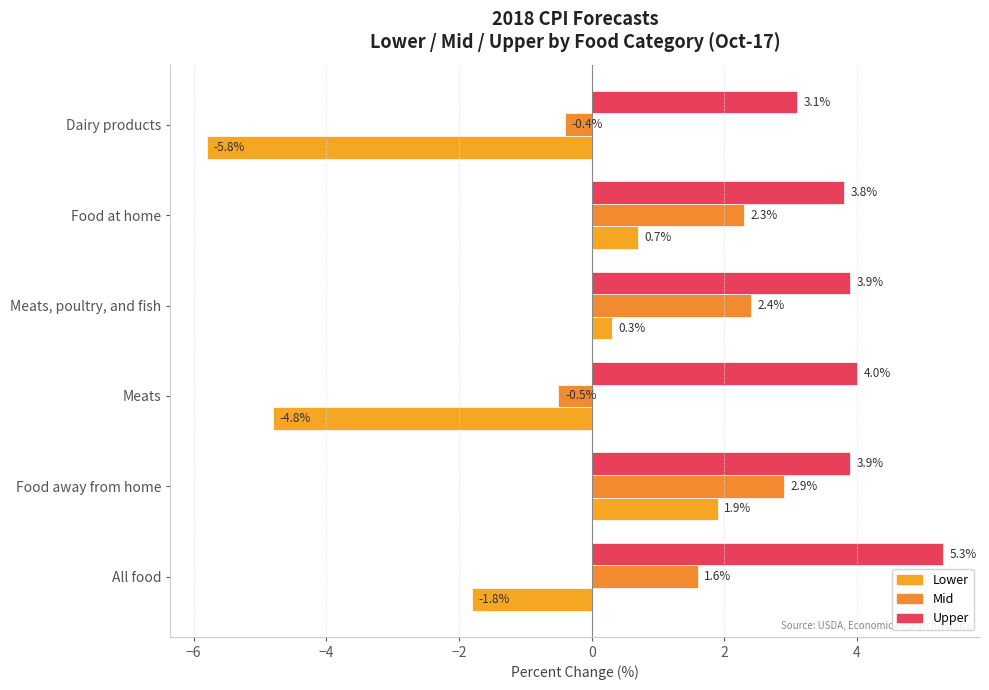

How many data points in Lower are less than 0?

3